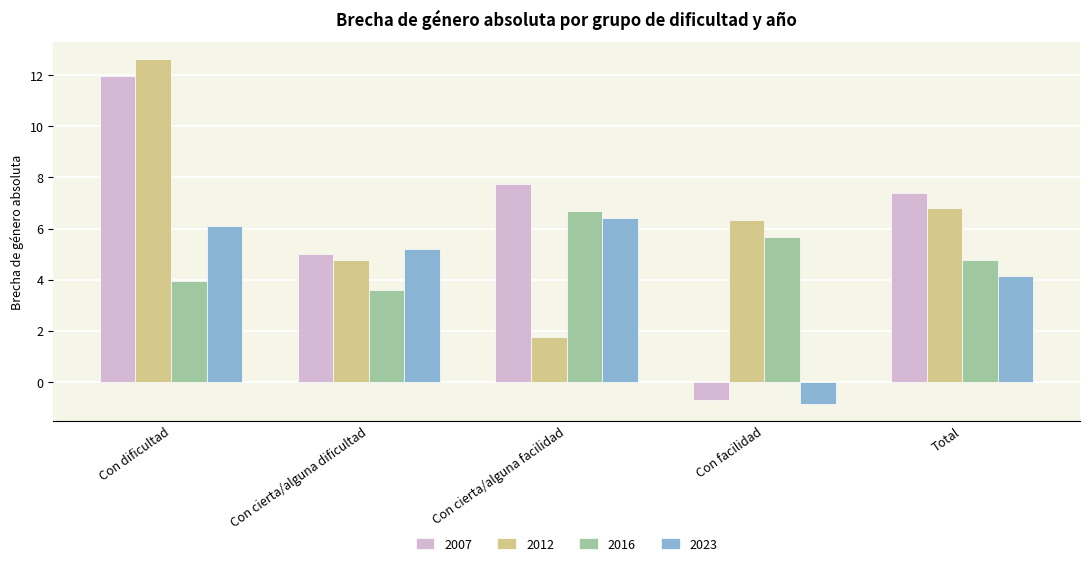

What is the difference between the maximum and minimum values in the 2007 series?

12.7